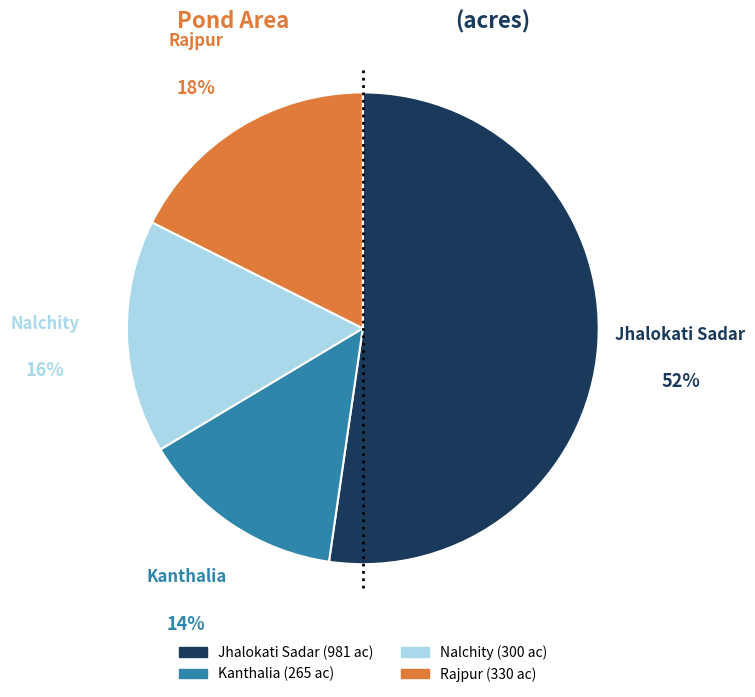

True or false: Rajpur accounts for 24% of the total.

False